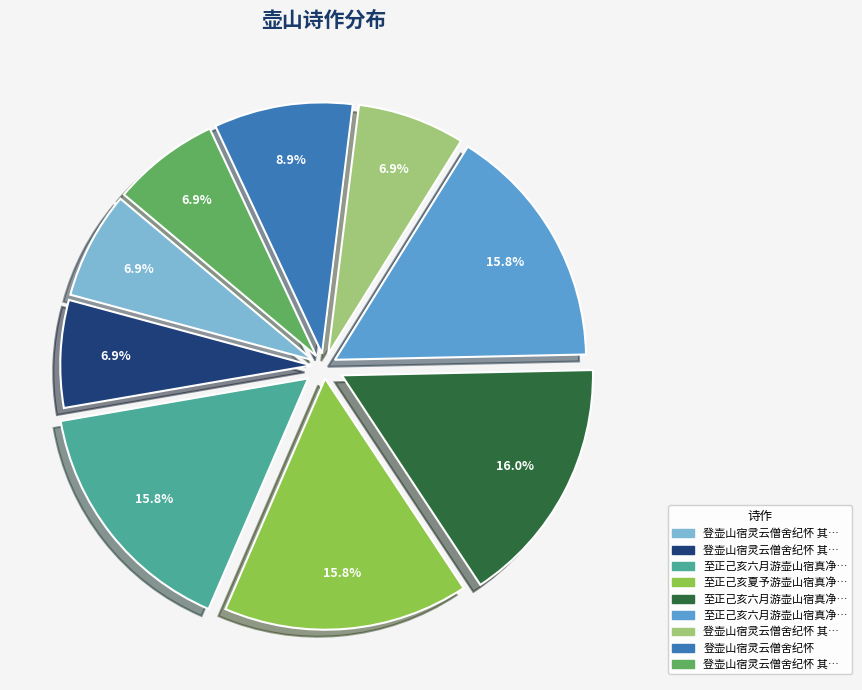

Is there any slice that represents more than half of the pie?

No